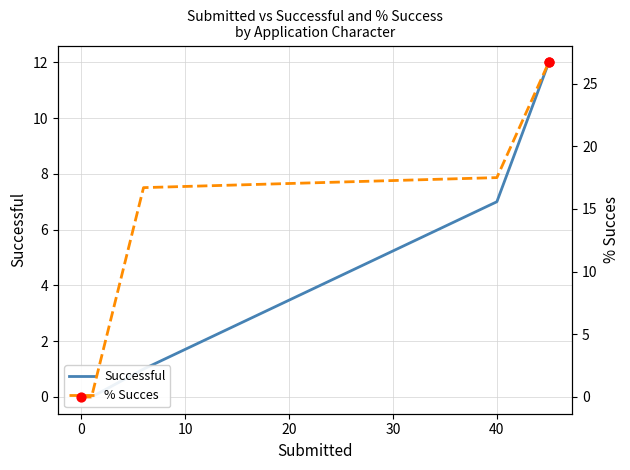

At how many categories does at least one series exceed 6?

3